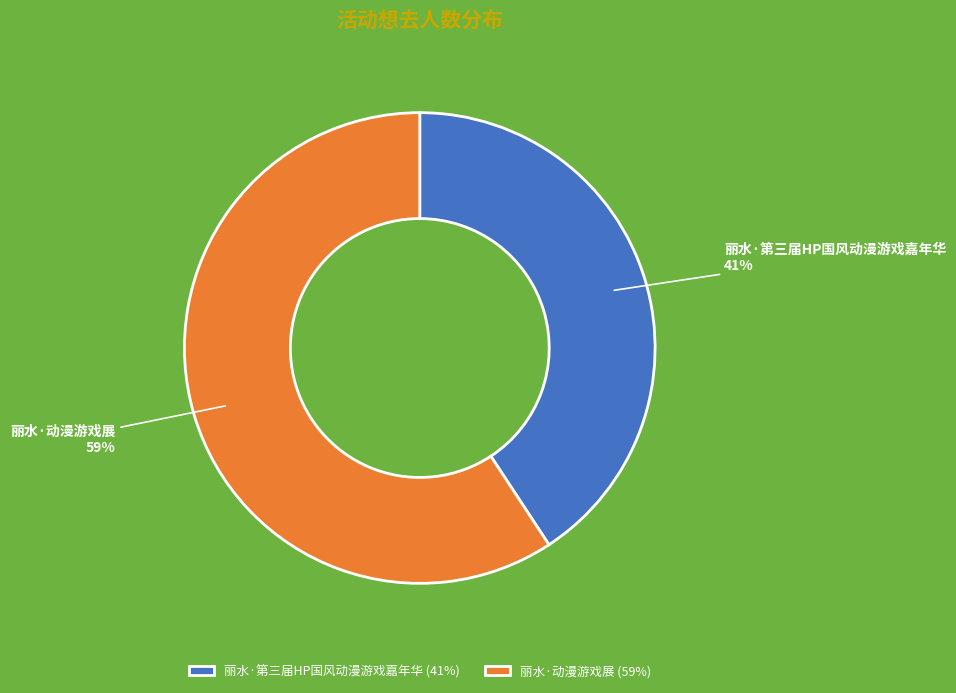

Does any single category account for the majority?

Yes